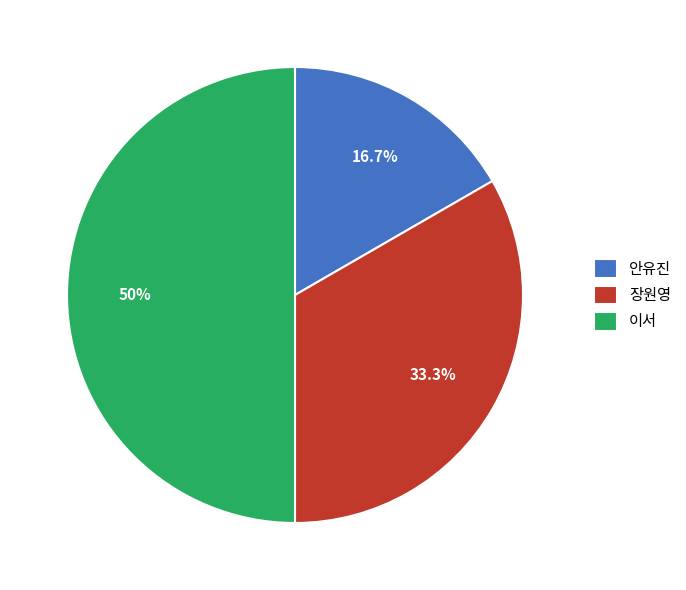

To the nearest percent, what percentage of the pie is 안유진?

17%